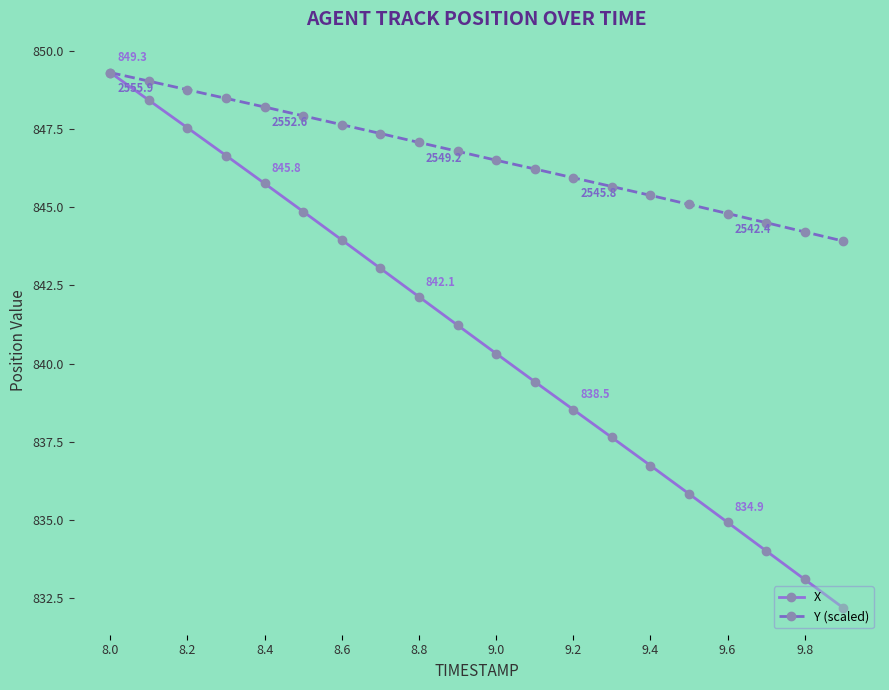

What is the greatest value displayed?

849.3